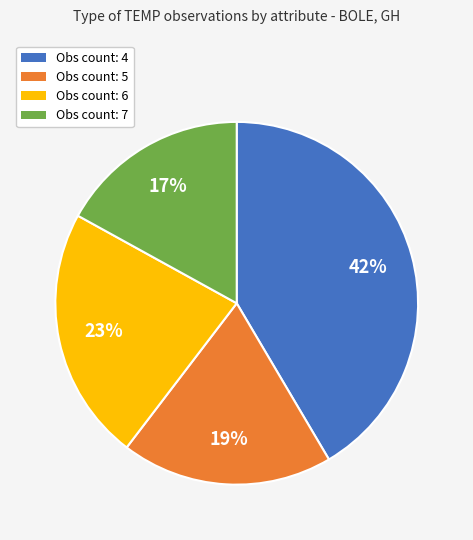

To the nearest percent, what is the difference between the largest and smallest slice percentages?

25%